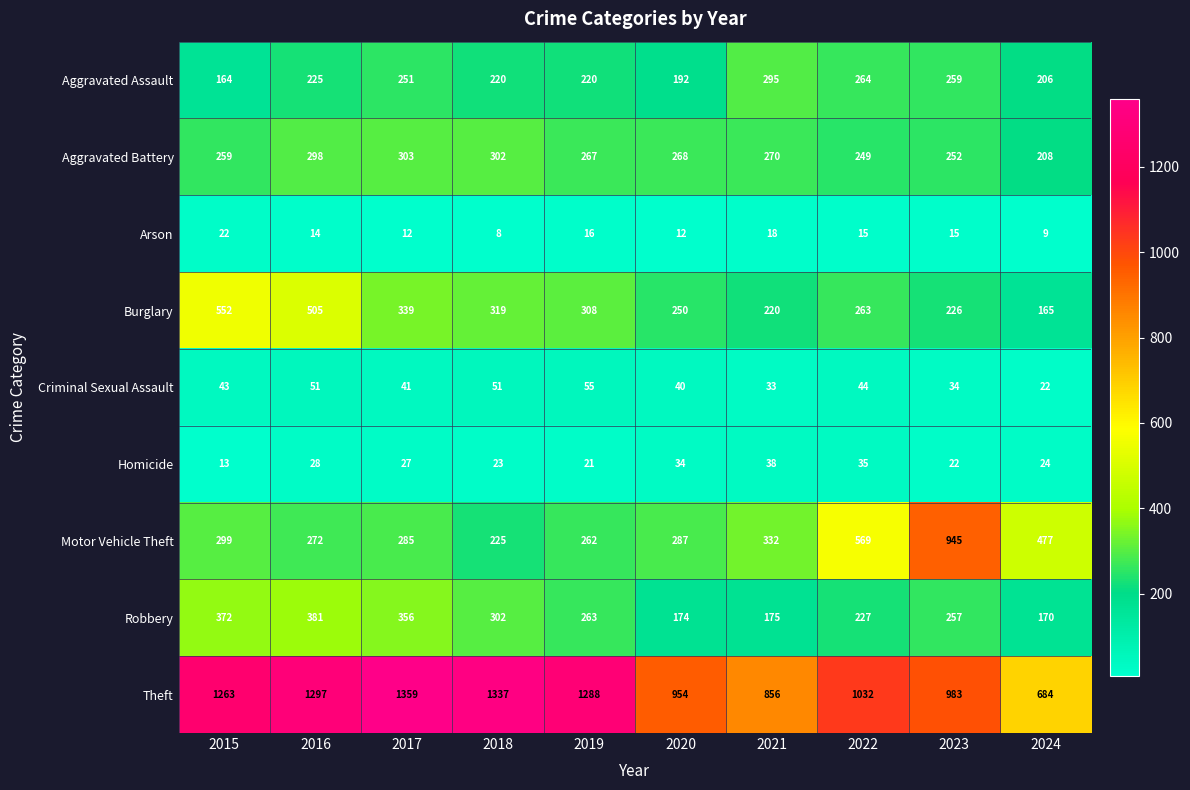

The Homicide series shows 35 at 2022. True or false?

True